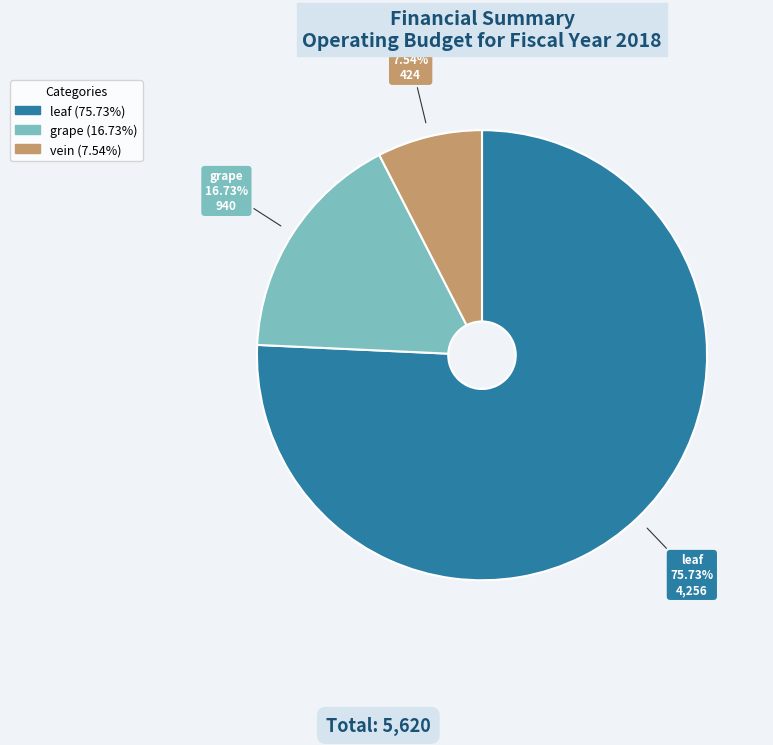

Does any single category account for the majority?

Yes